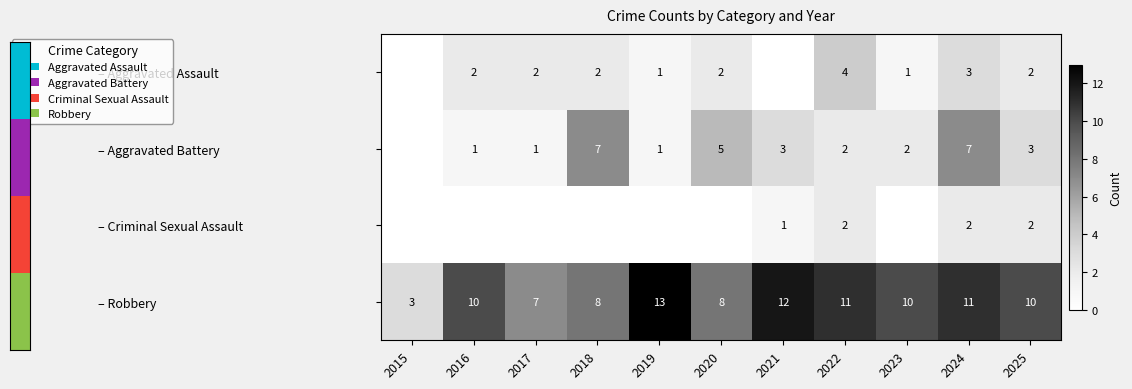

What is the minimum value for – Robbery?

3